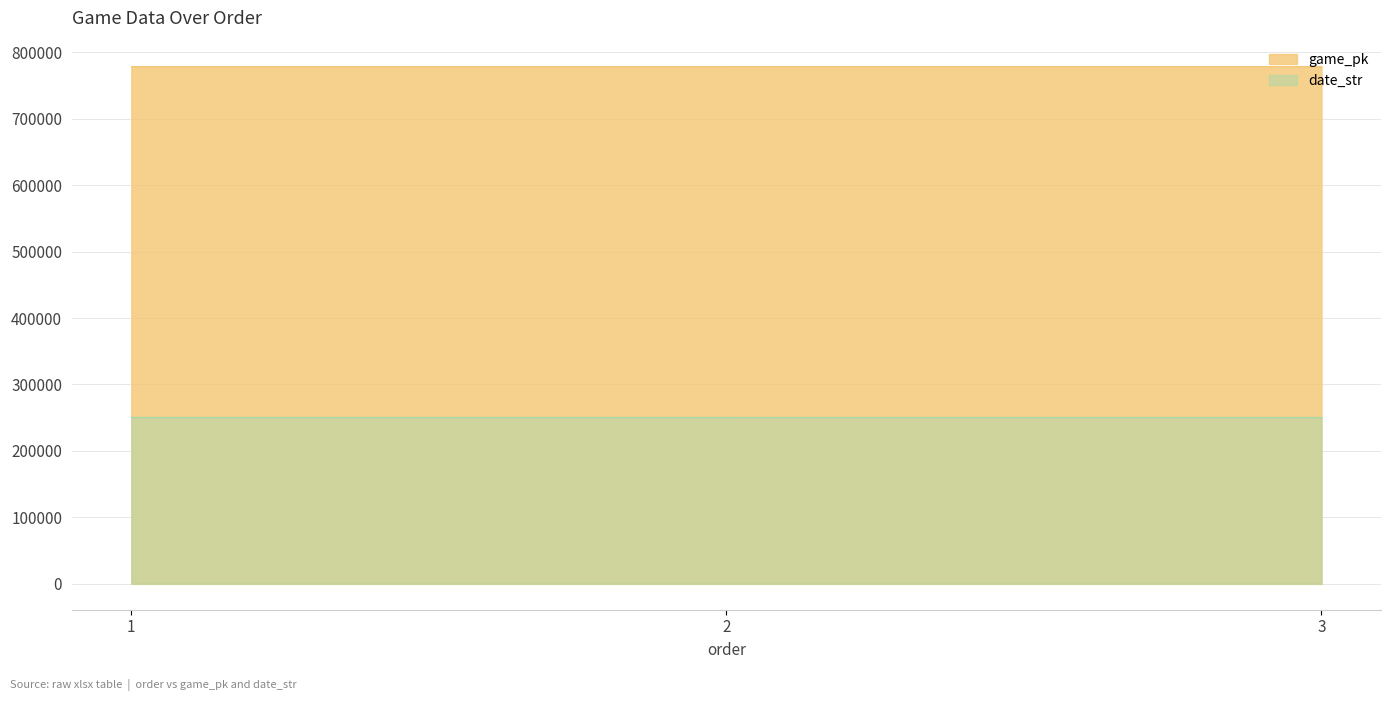

Reading left to right, extract all data points from this chart.

game_pk: 1=778452	2=778457	3=778466
date_str: 1=250405	2=250404	3=250403